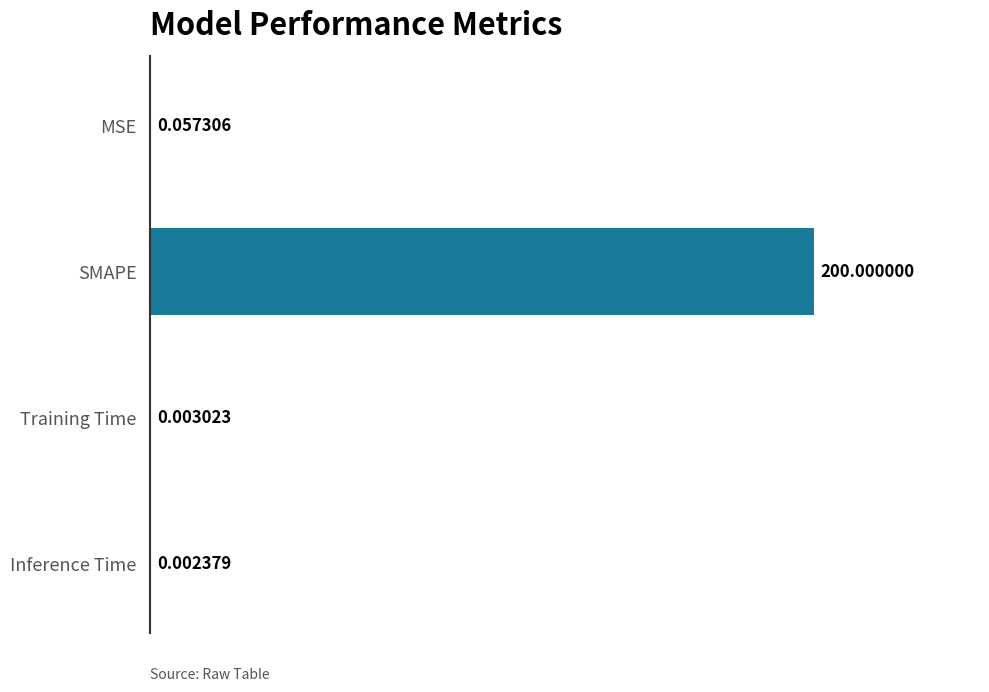

What is the sum of all values?

200.1